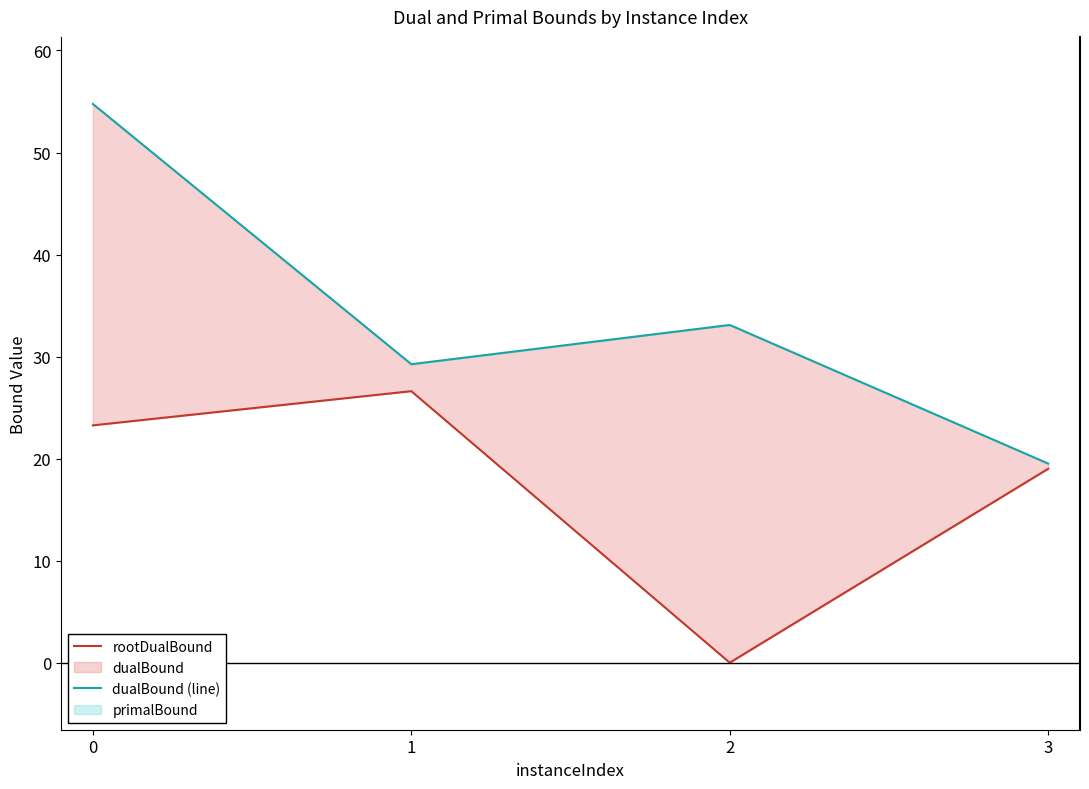

Does the chart display data point markers on the line(s)?

No